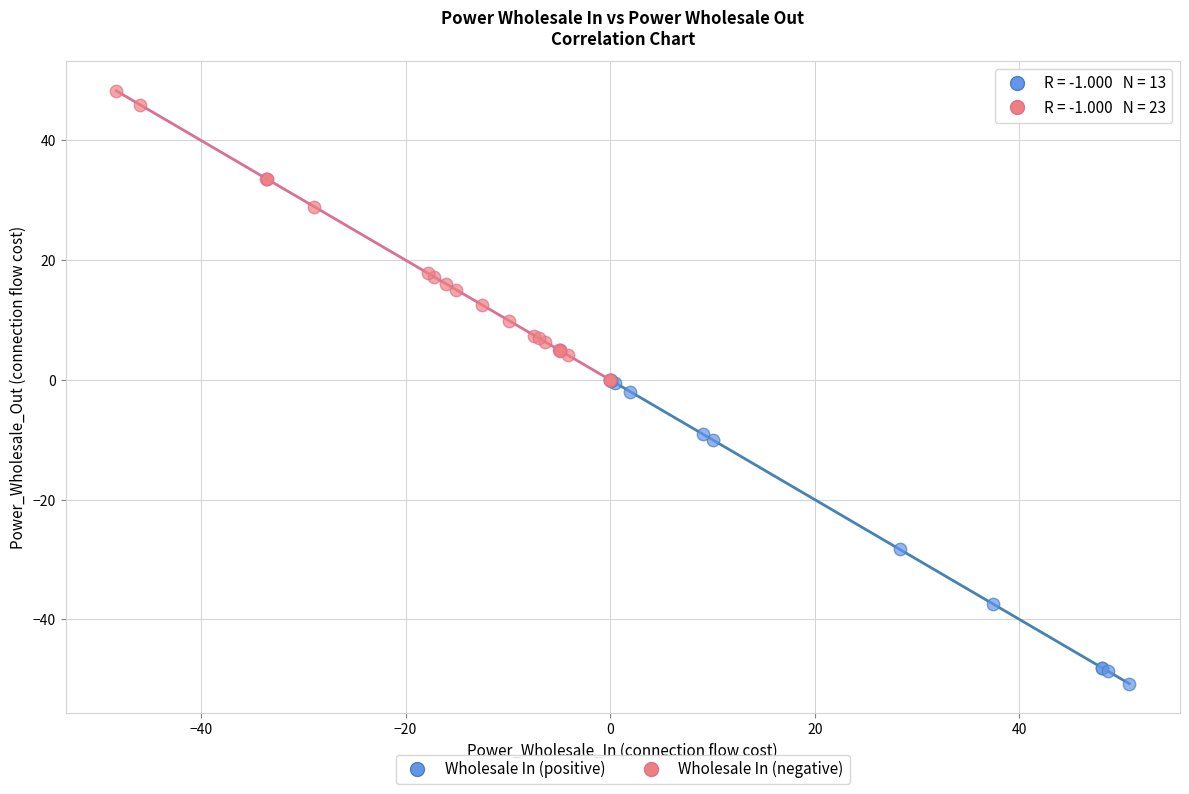

Which series contains the lowest Y value?

Wholesale In (positive)